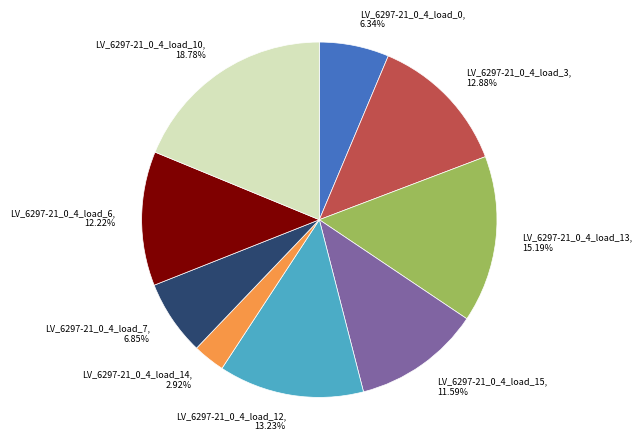

Count the number of slices in the pie.

9